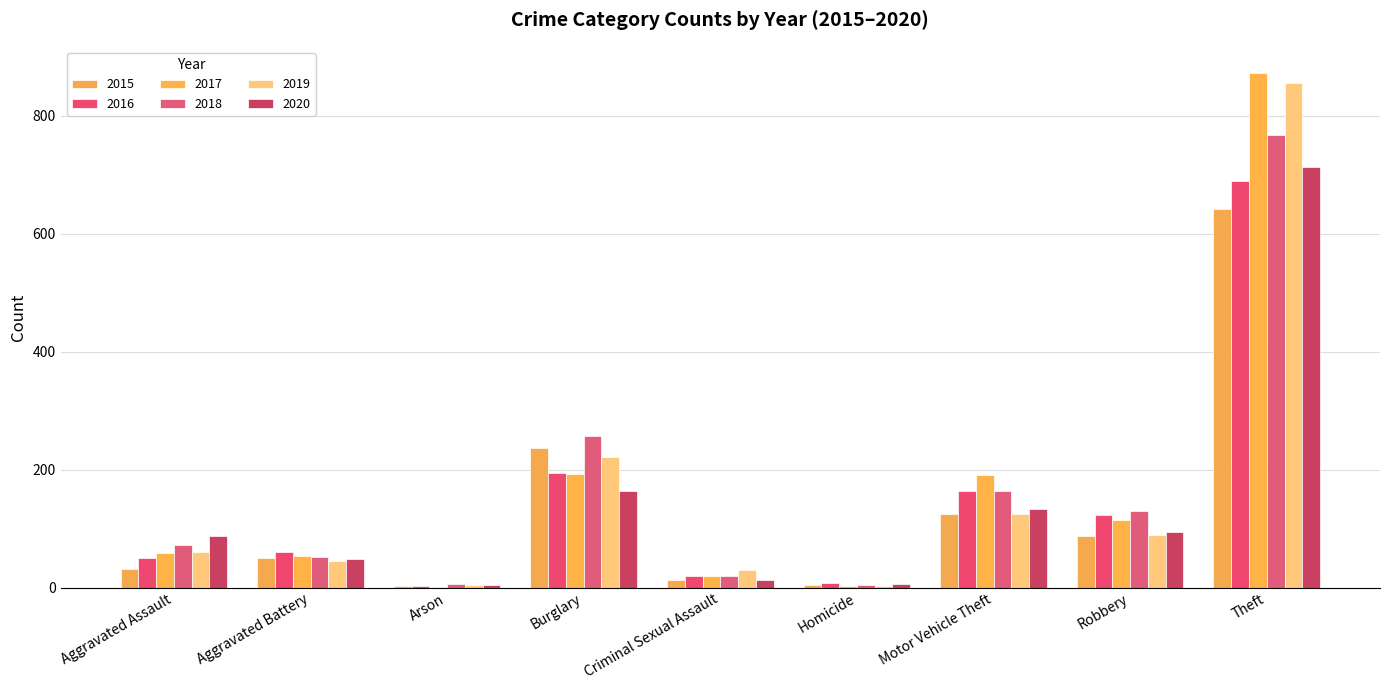

How many data points does each series have?

9